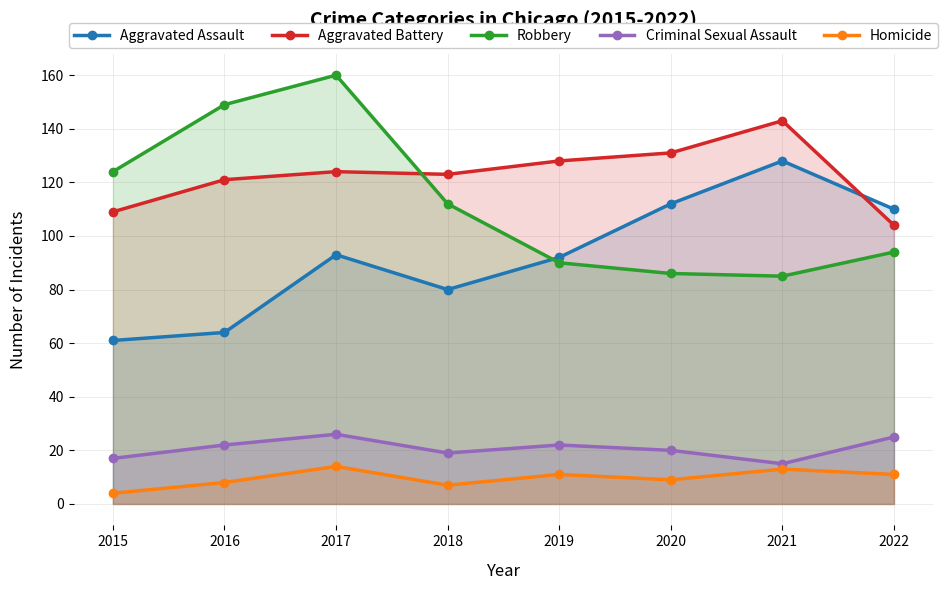

How many categories are shown in the chart?

8